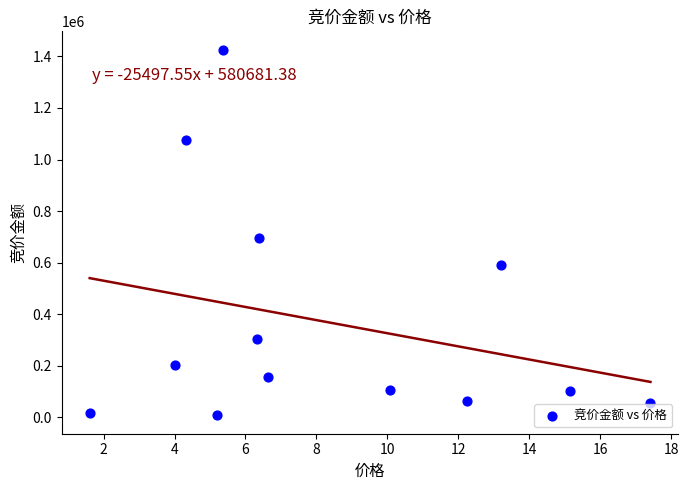

What Y value in the scatter plot is closest to 716610?

694876